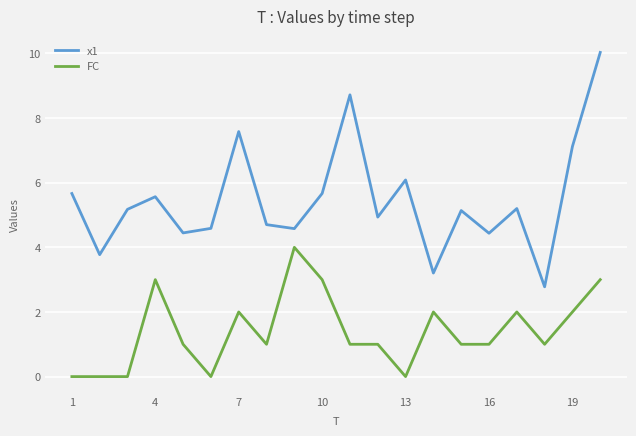

List the series in order of their peak value, lowest first.

FC, x1